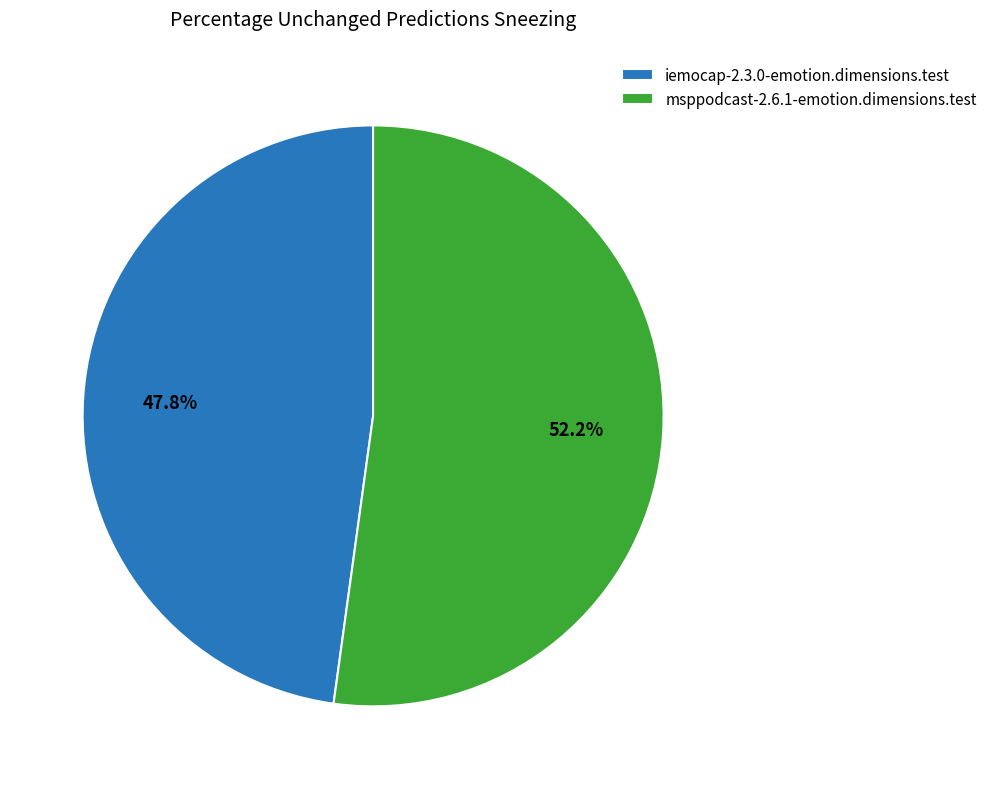

Count the number of slices in the pie.

2